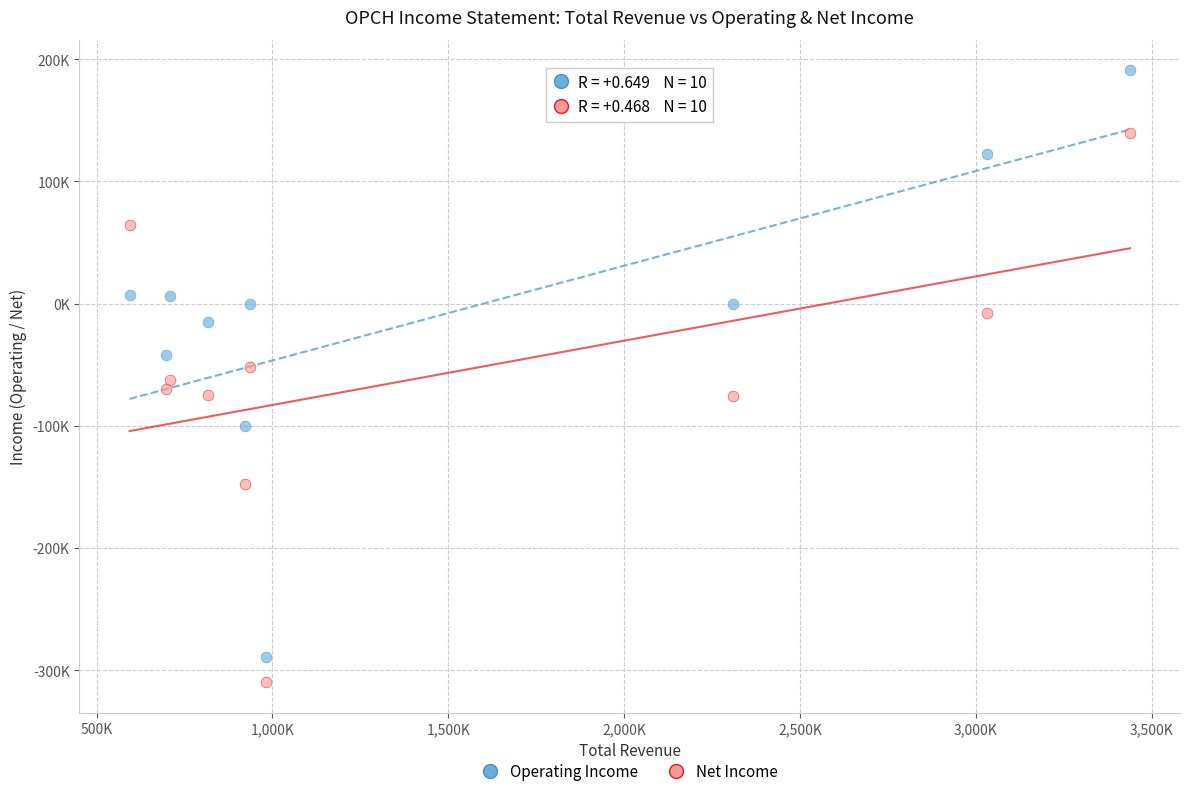

Which series has the largest Y range (max minus min)?

Operating Income